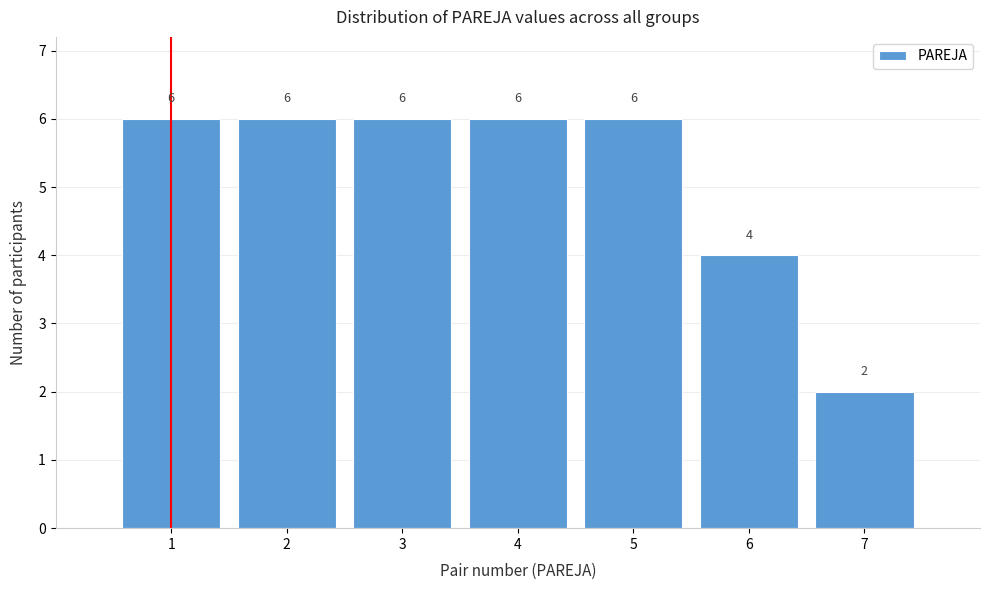

Reading right to left, extract all data points from this chart.

7=2	6=4	5=6	4=6	3=6	2=6	1=6